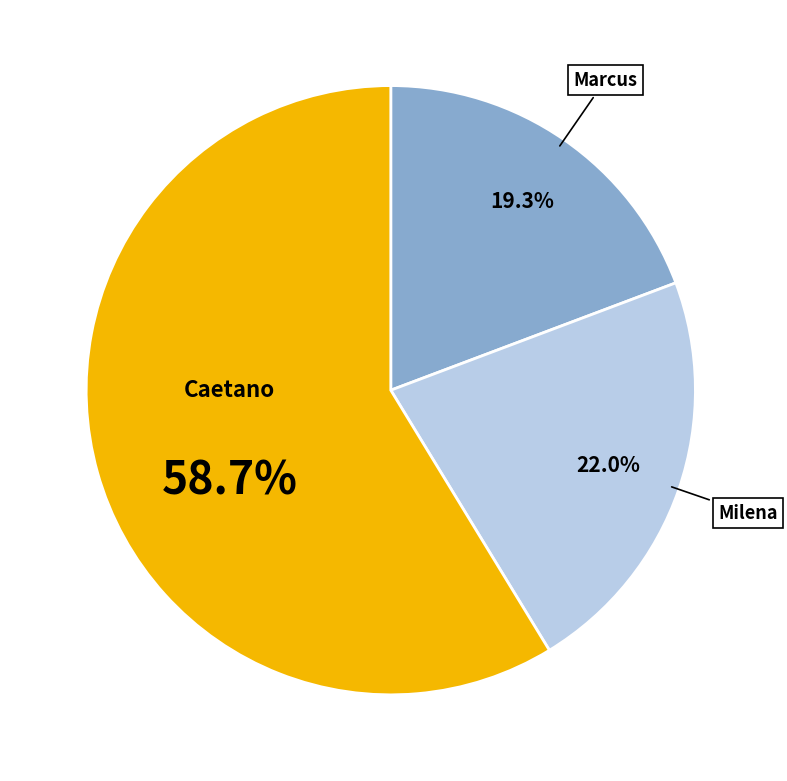

Is there any slice that represents more than half of the pie?

Yes